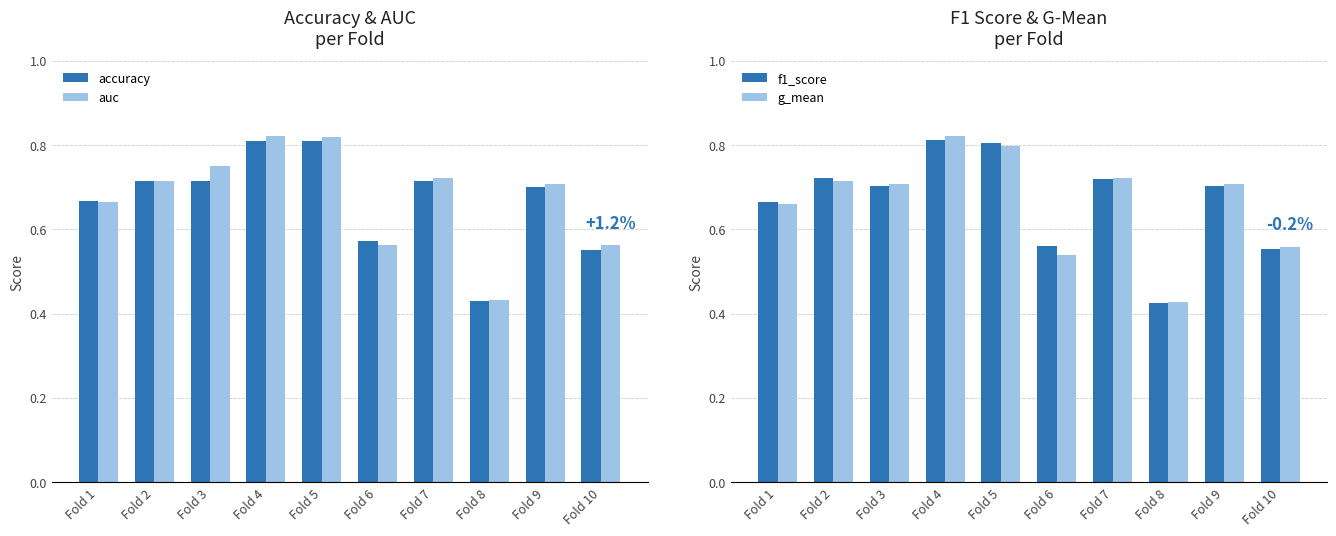

Count the f1_score values in the range 0 to 1.

10